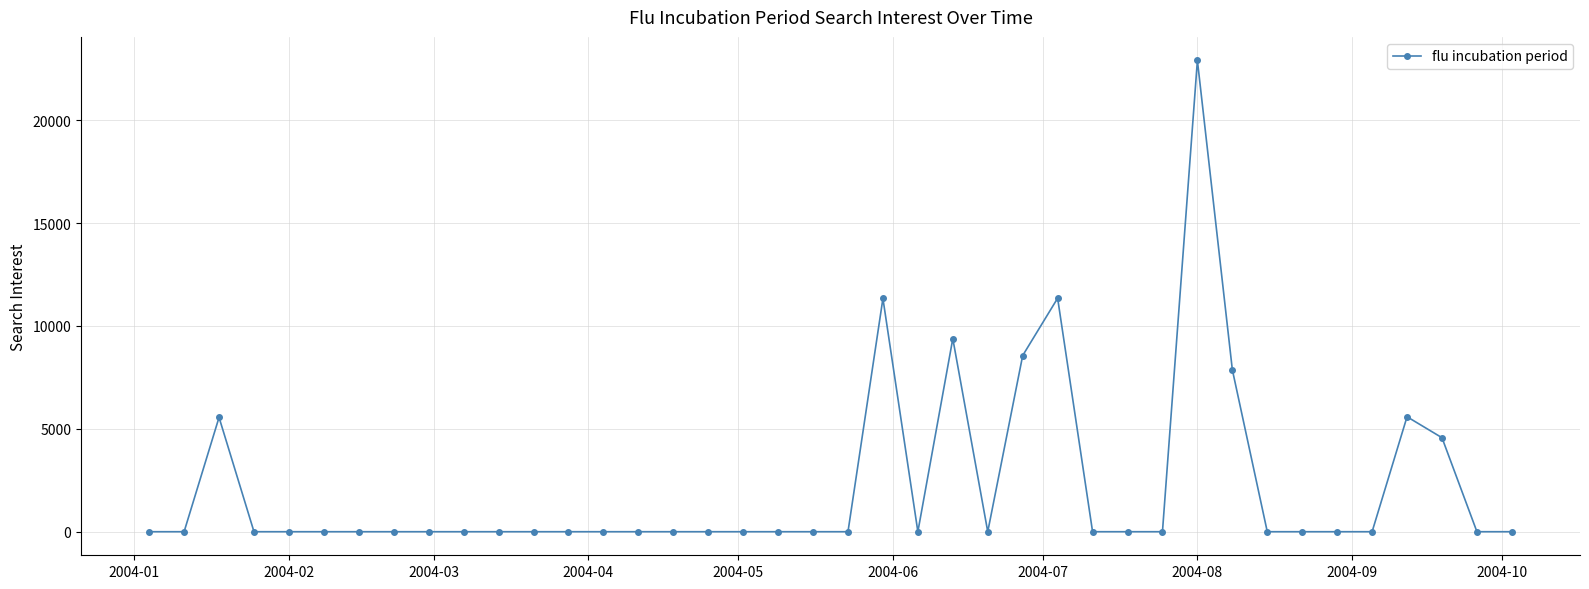

What is the average value?

2177.9